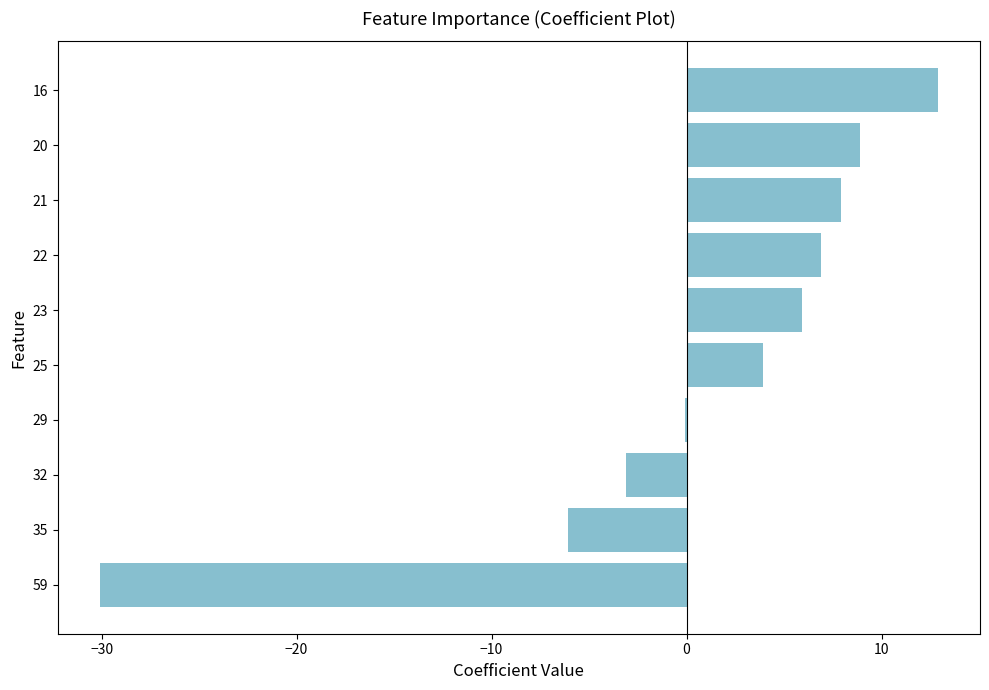

Read the value at 16.

12.9